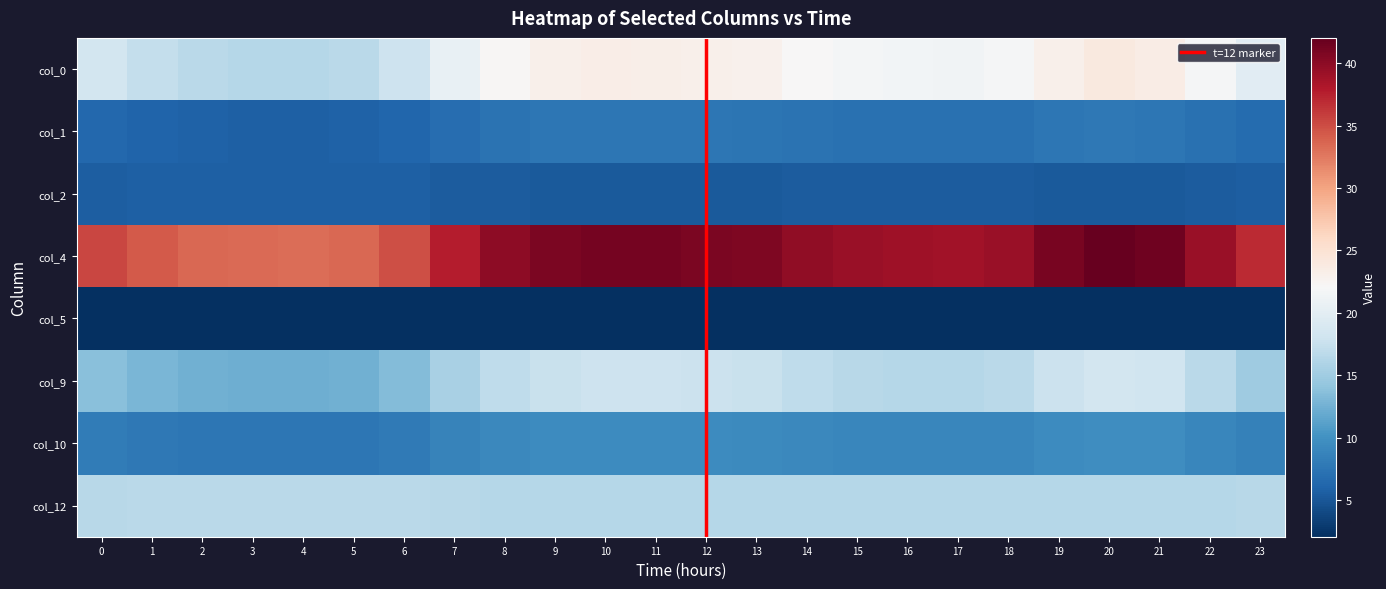

At which category is the sum across all series the highest?

20